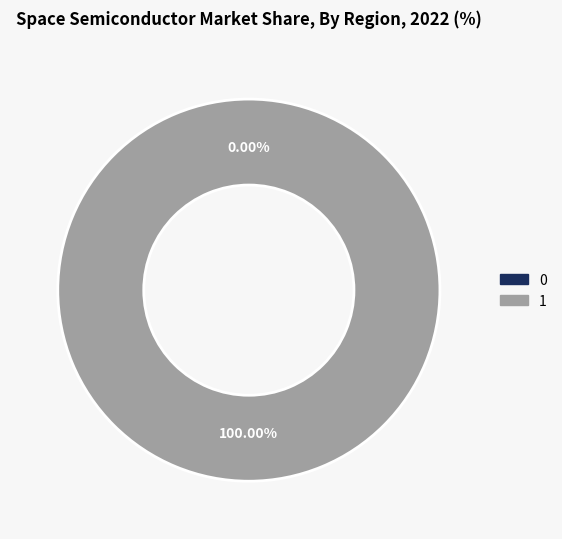

To the nearest percent, what is the combined percentage of 1 and 0?

100%